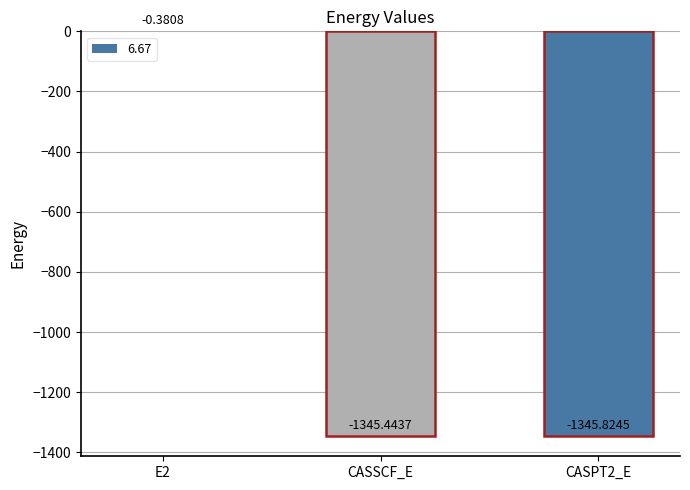

Which has a higher value, CASPT2_E or CASSCF_E?

CASSCF_E